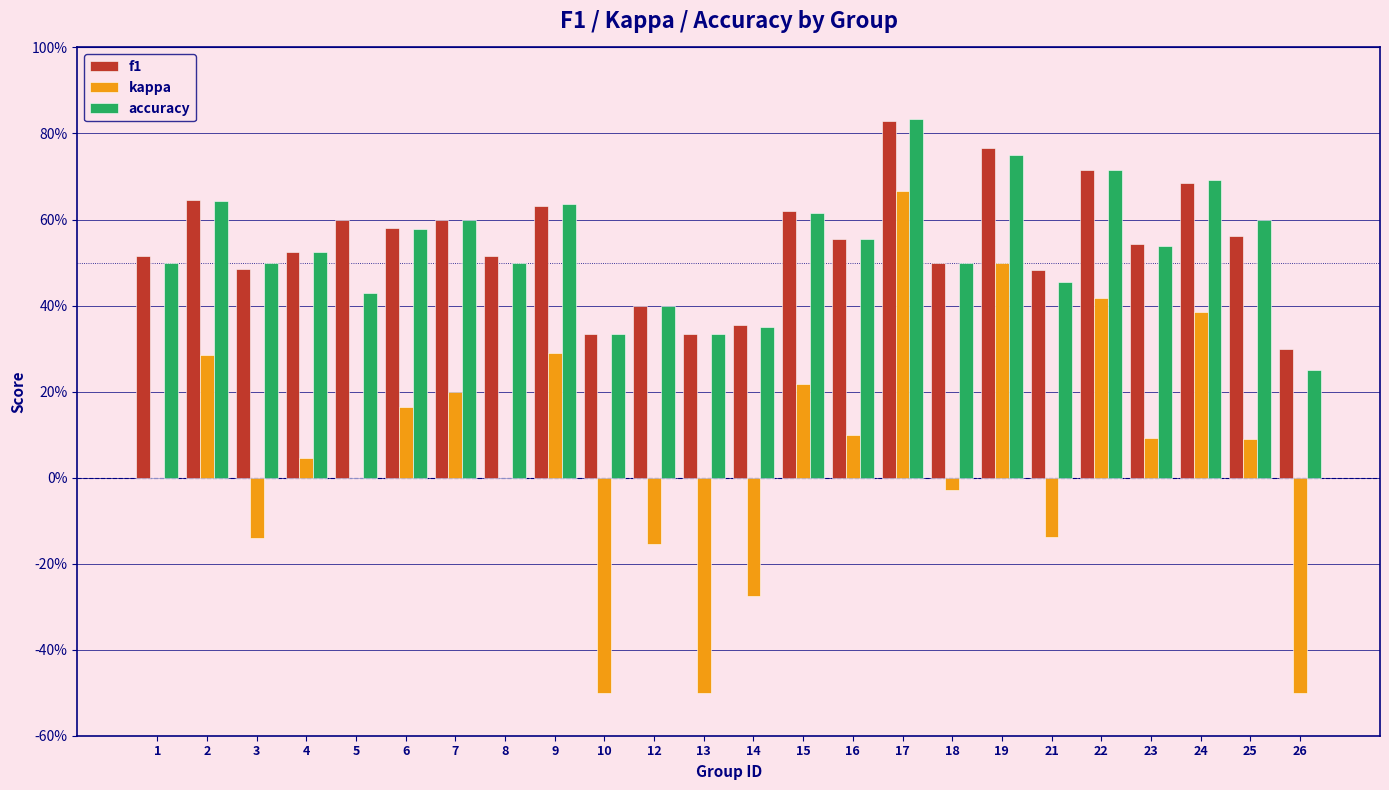

Where does the kappa series first go above 0?

2